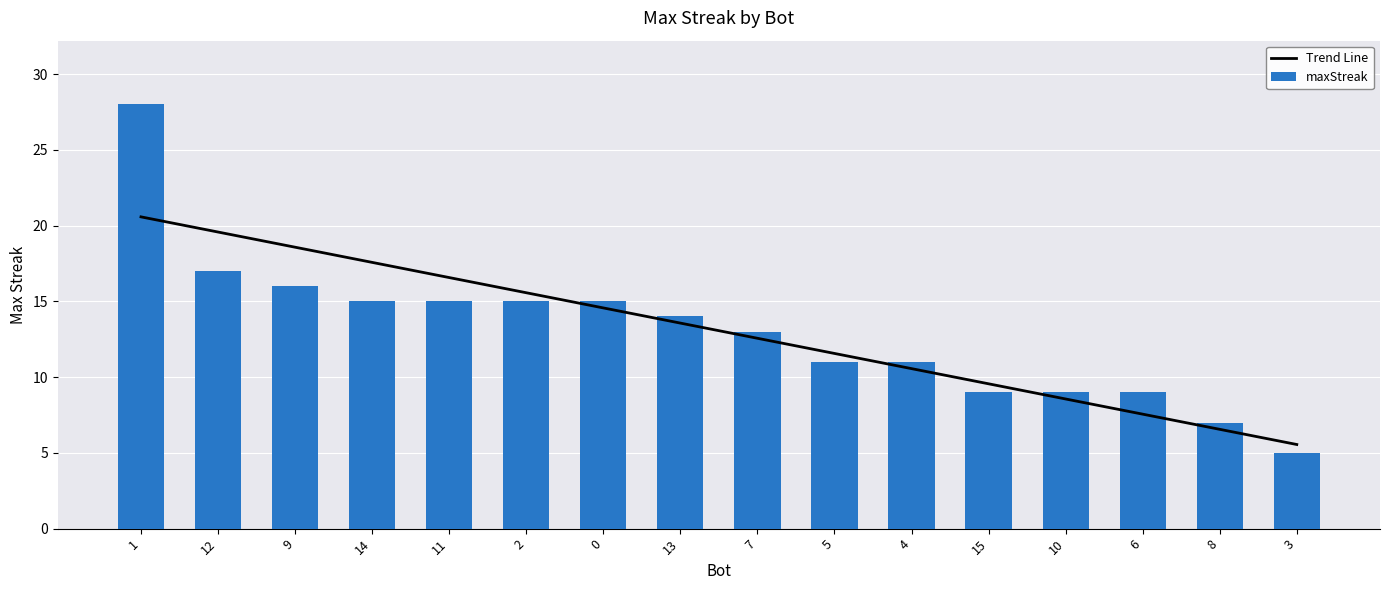

What position from the left is 11?

5